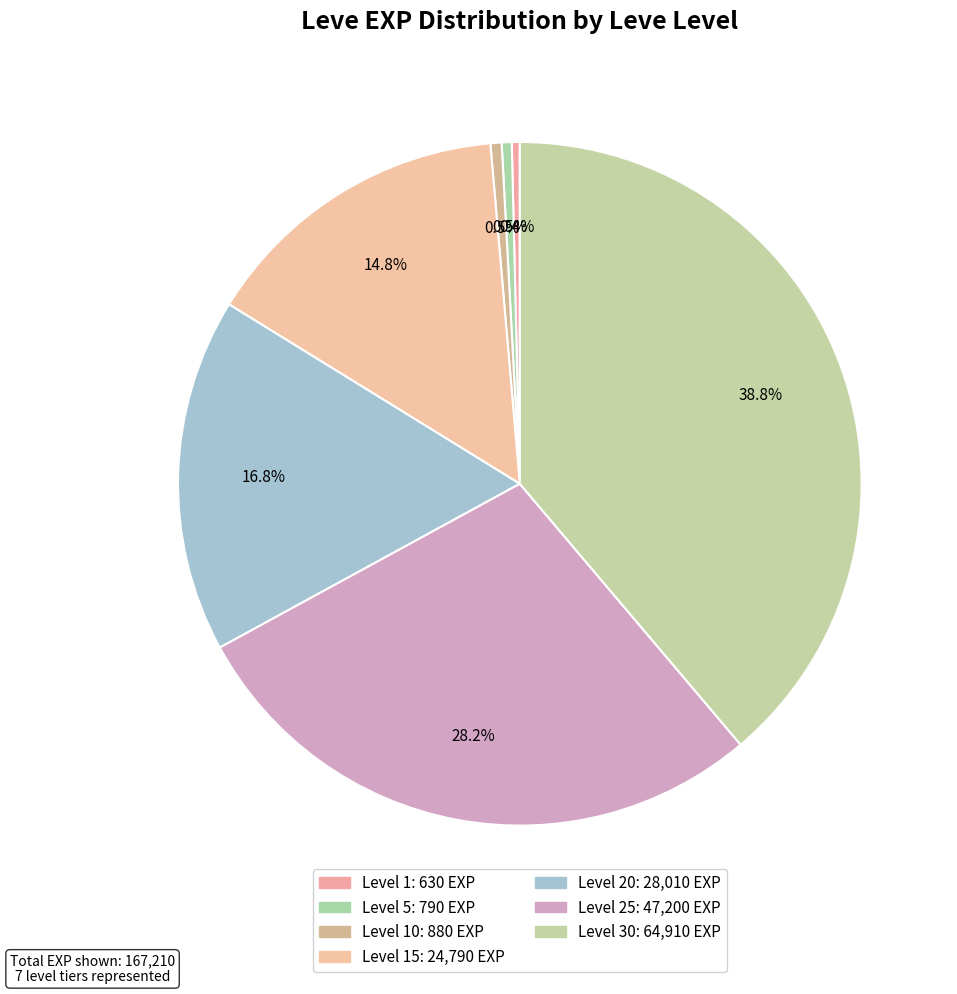

What is the largest slice in the pie chart?

Leve Level 30